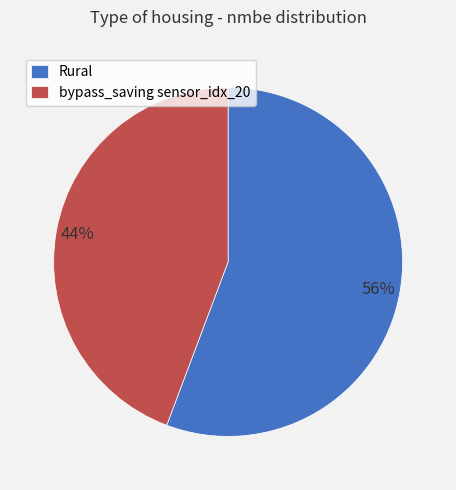

What percentage is the Rural slice, to the nearest percent?

56%